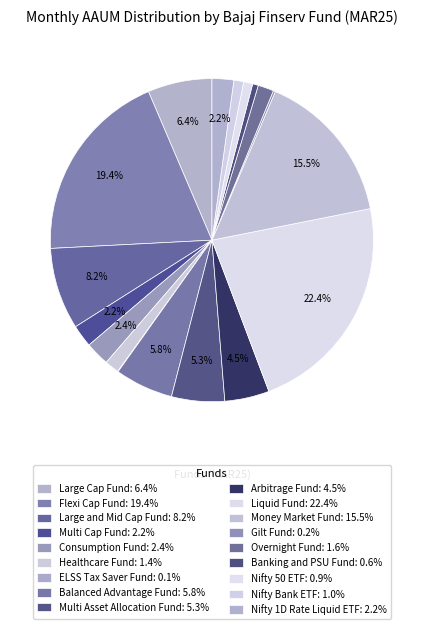

Does Multi Asset Allocation Fund account for over 50% of the chart?

No